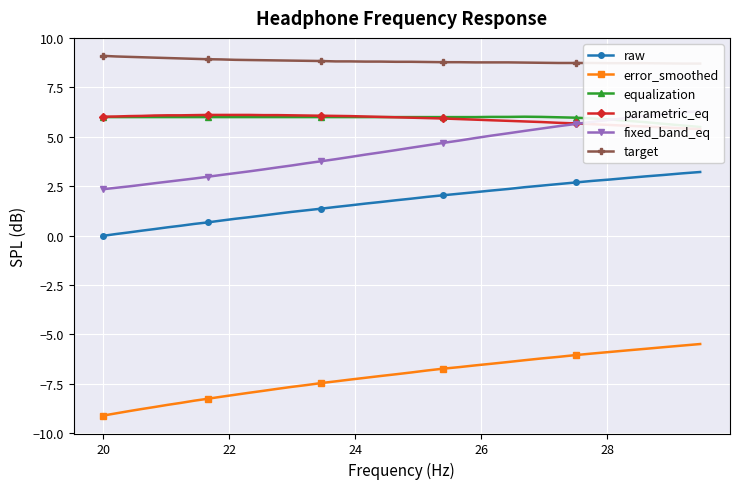

What are all the series names shown in the legend?

raw, error_smoothed, equalization, parametric_eq, fixed_band_eq, target